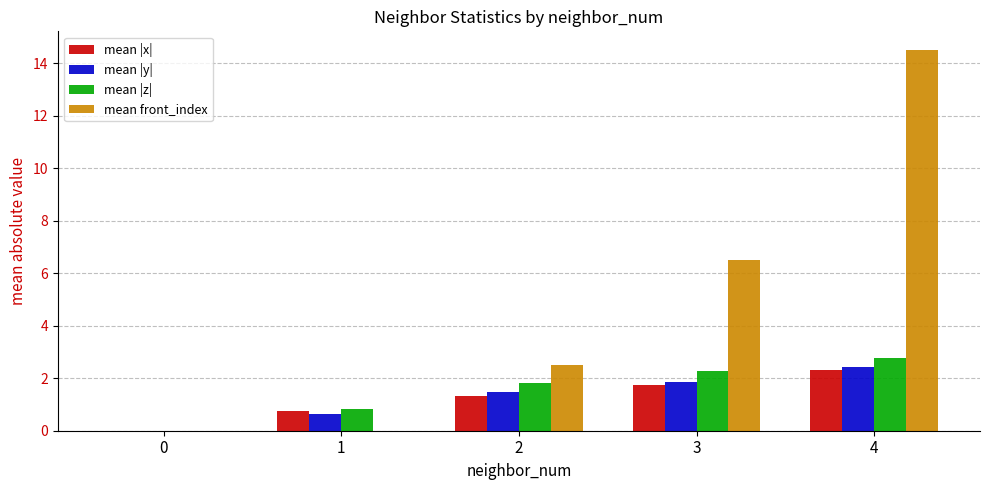

Which series has the largest total across all categories?

mean front_index